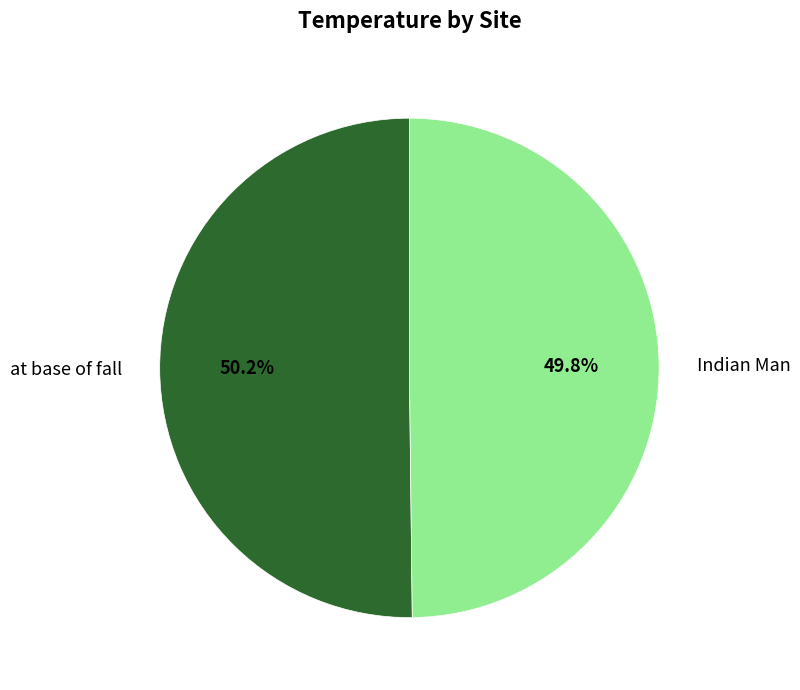

Is the sum of at base of fall and Indian Man greater than half?

Yes